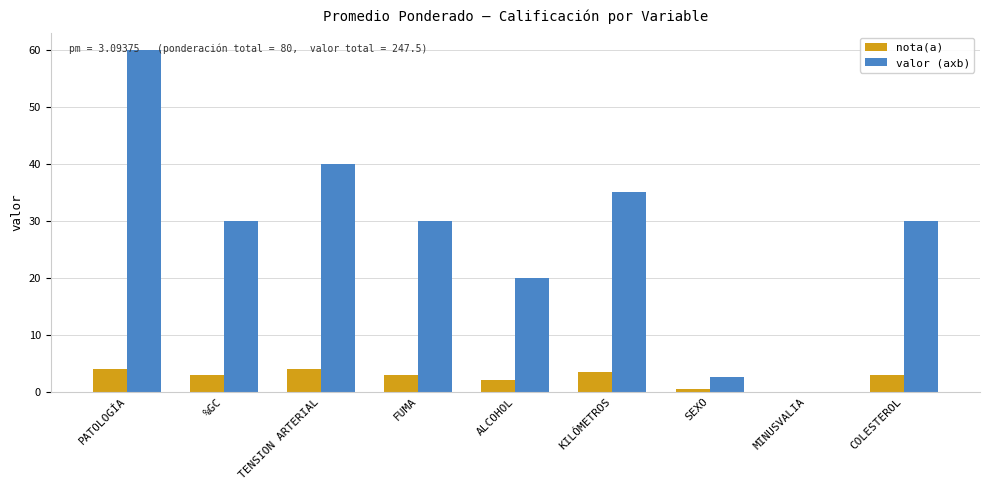

Reading left to right, transcribe all the data shown in this chart.

nota(a): PATOLOGÍA=4.0	%GC=3.0	TENSION ARTERIAL=4.0	FUMA=3.0	ALCOHOL=2.0	KILÓMETROS=3.5	SEXO=0.5	MINUSVALIA=0.0	COLESTEROL=3.0
valor (axb): PATOLOGÍA=60.0	%GC=30.0	TENSION ARTERIAL=40.0	FUMA=30.0	ALCOHOL=20.0	KILÓMETROS=35.0	SEXO=2.5	MINUSVALIA=0.0	COLESTEROL=30.0